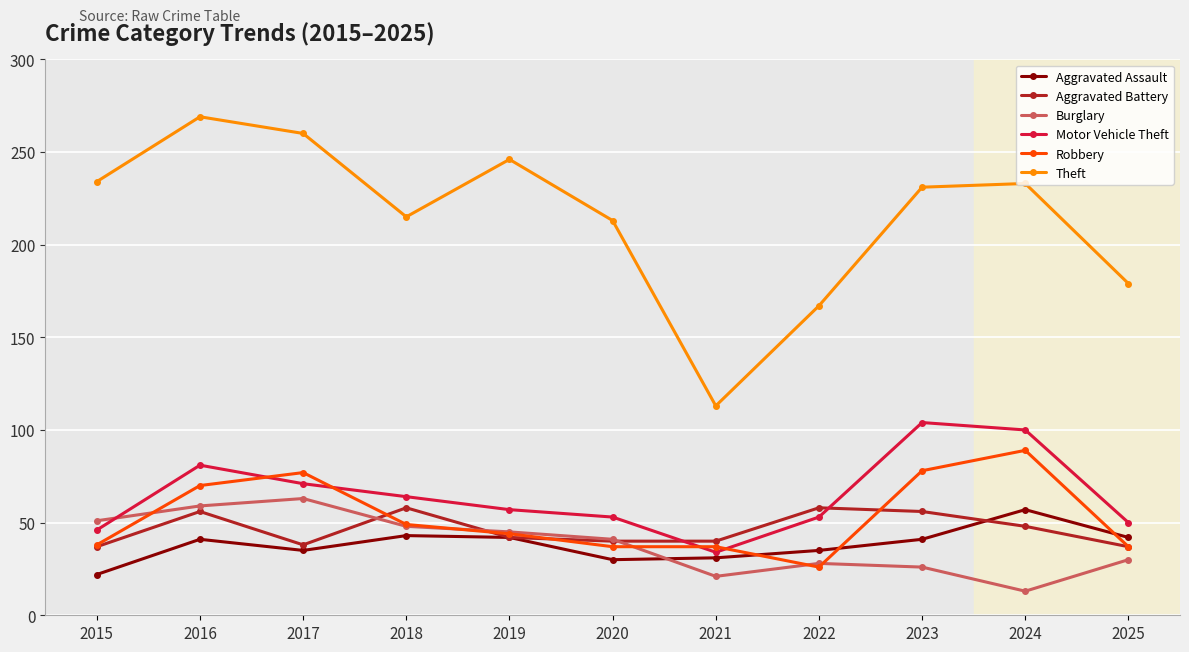

At which category does Aggravated Battery reach its first local valley?

2017